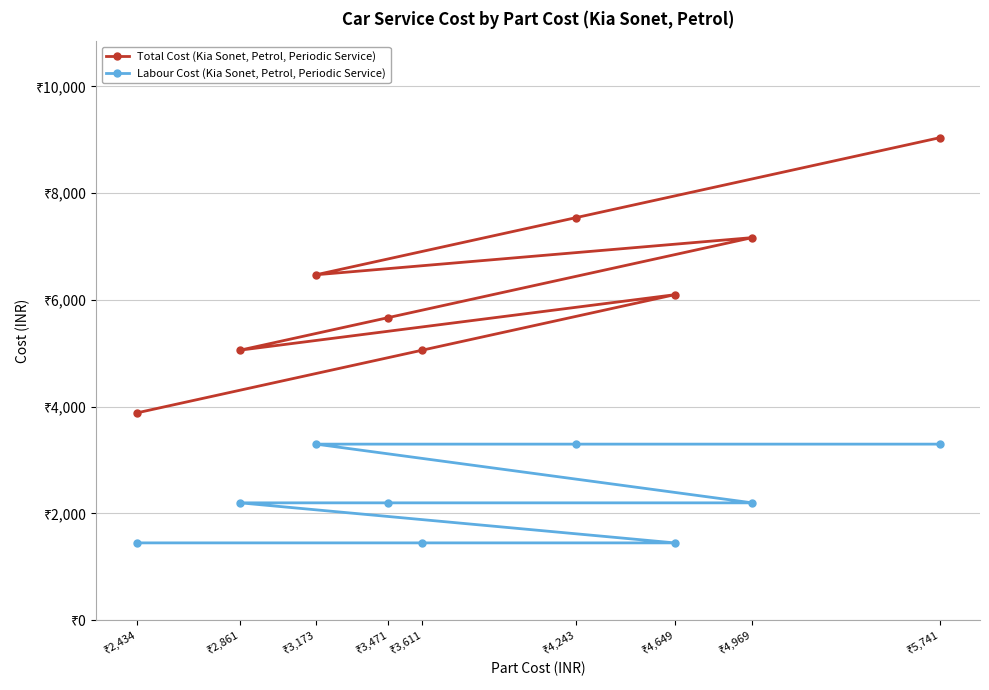

At which label does Total Cost (Kia Sonet, Petrol, Periodic Service) reach its minimum?

₹2,434